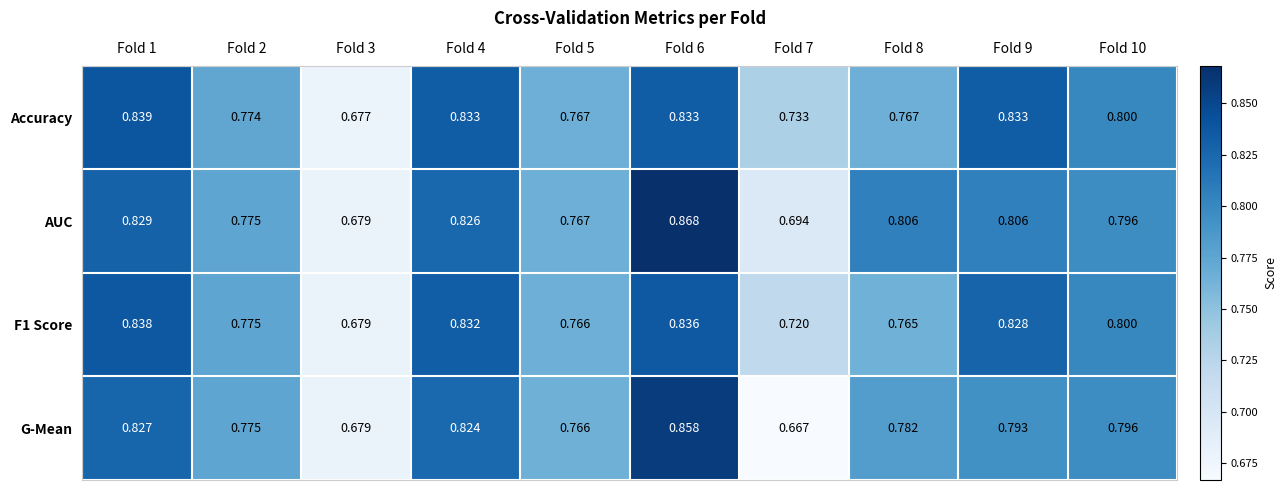

Is the value of AUC at Fold 3 greater than the value of Accuracy at Fold 4?

No